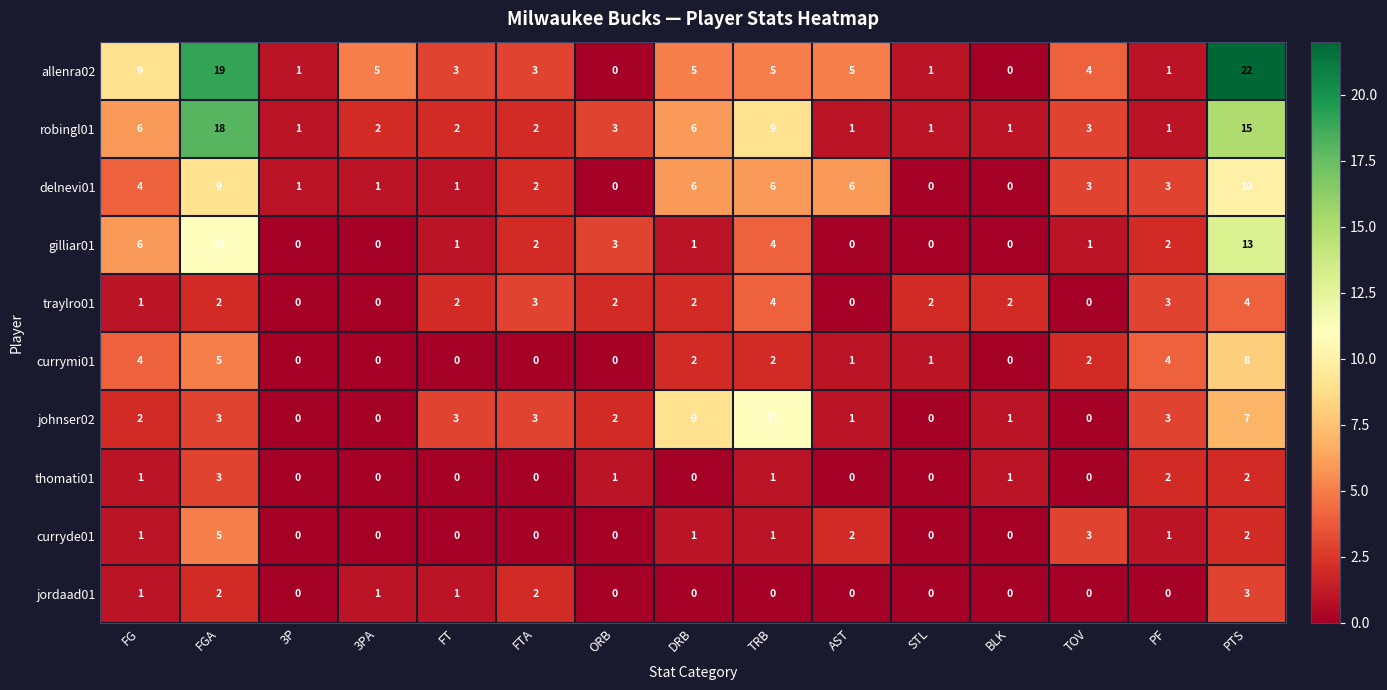

How many traylro01 values are between 0 and 3?

13